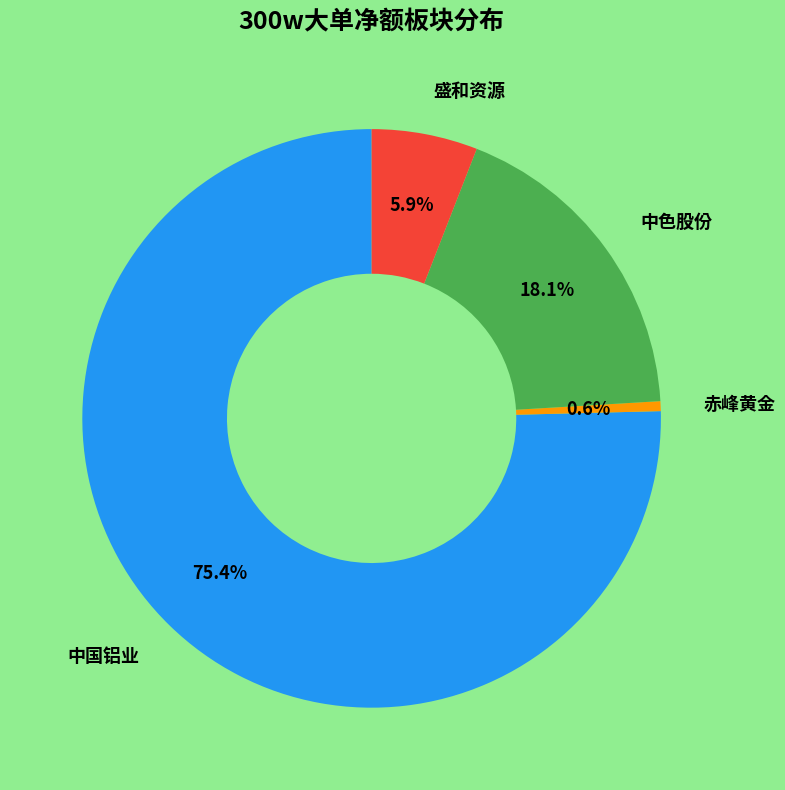

Is there a majority slice in this chart?

Yes